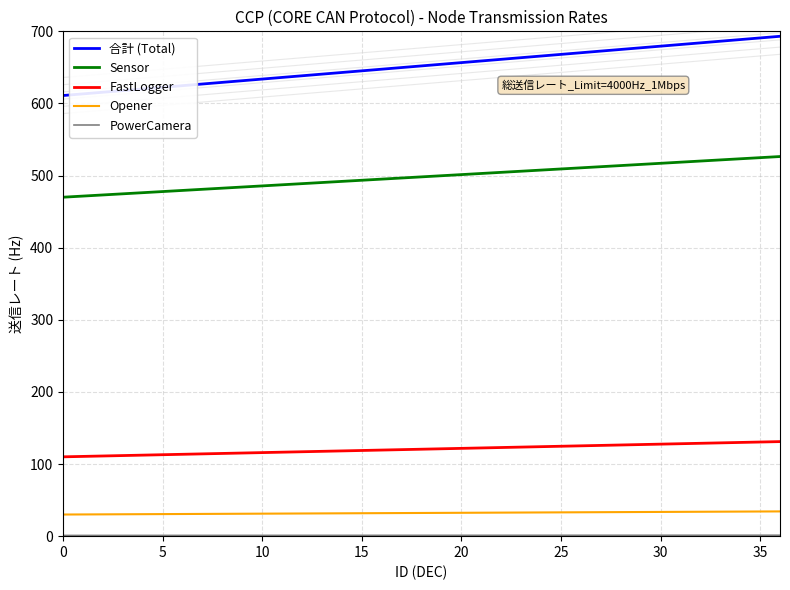

The Sensor series shows 332.3 at 30. True or false?

False